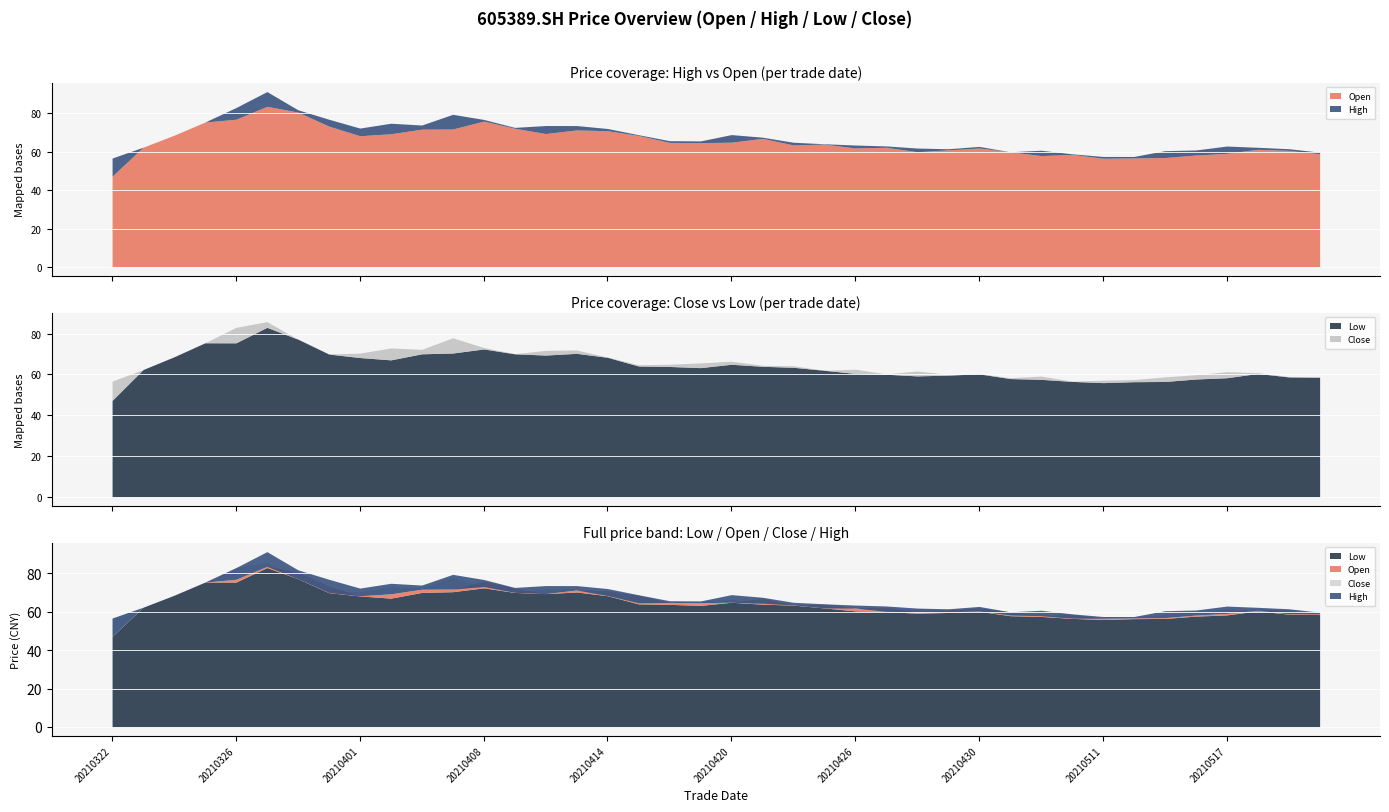

Which series has the largest total across all categories?

high